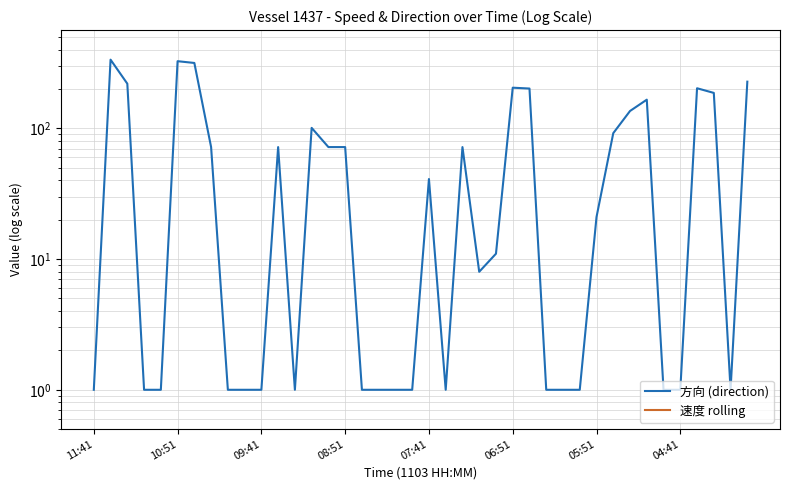

At 31, list the series in order from smallest to largest.

速度 rolling, 方向 (direction)